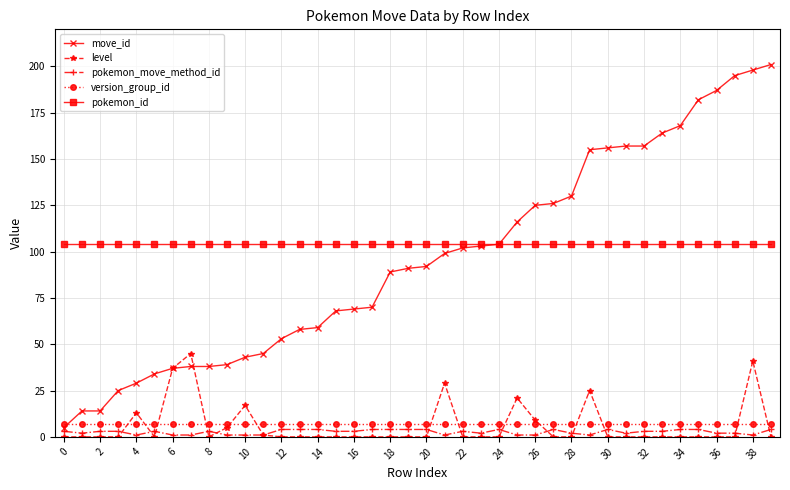

Which series has the widest spread of values?

move_id